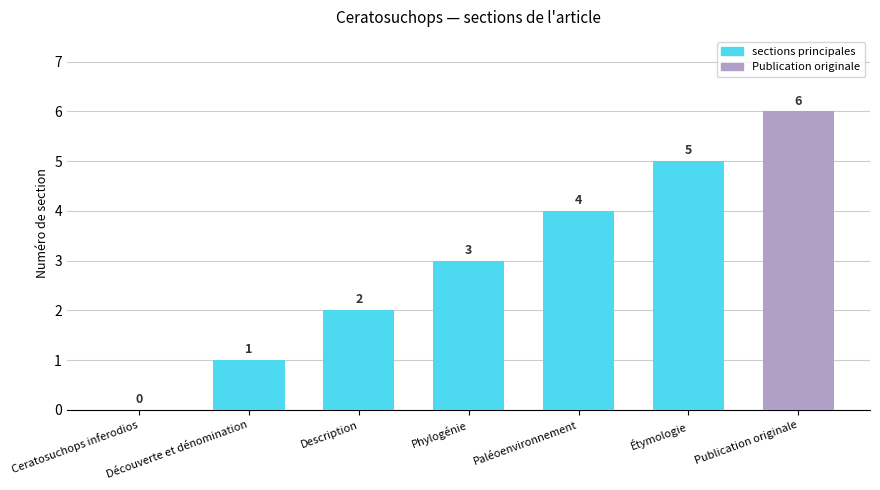

Reading left to right, what are all the values shown in this chart?

0	1	2	3	4	5	6